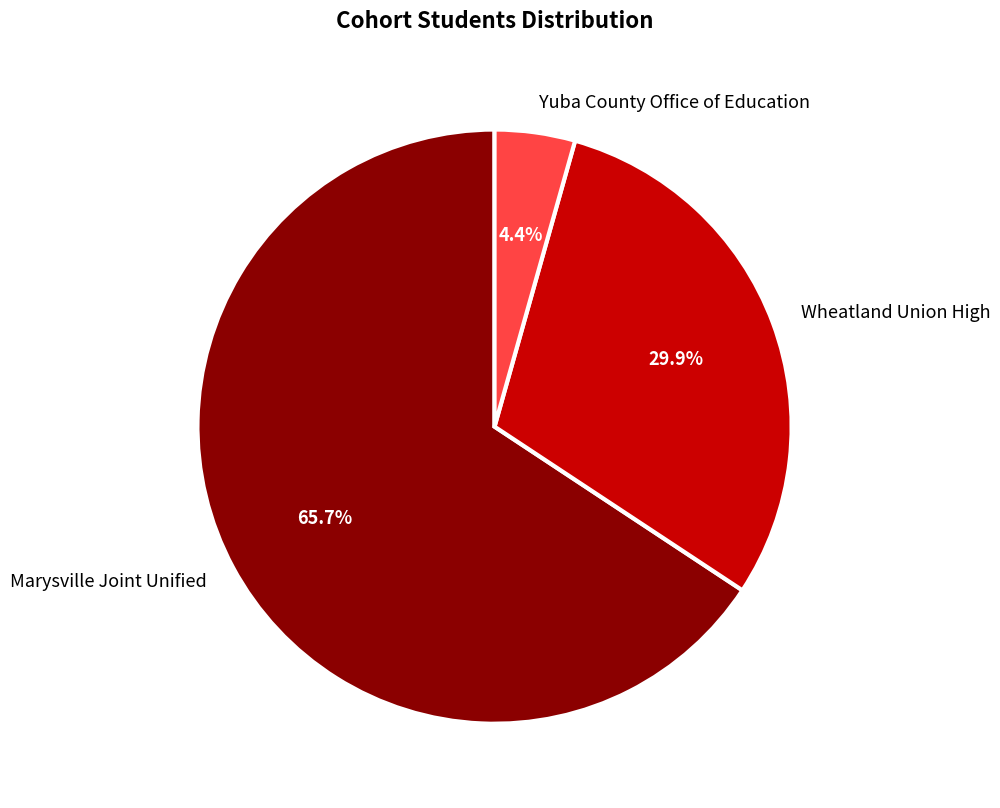

Is it true that Marysville Joint Unified is 66% of the pie?

True